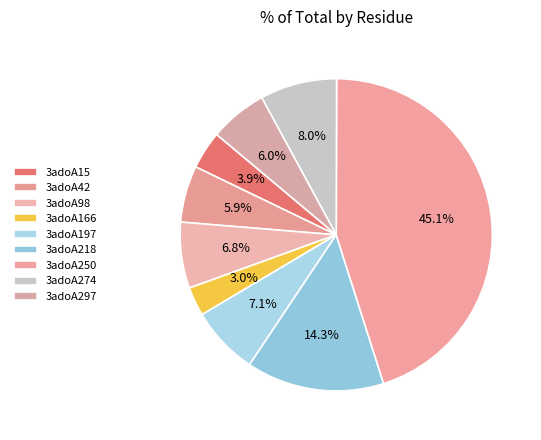

True or false: 3adoA98 accounts for 7% of the total.

True